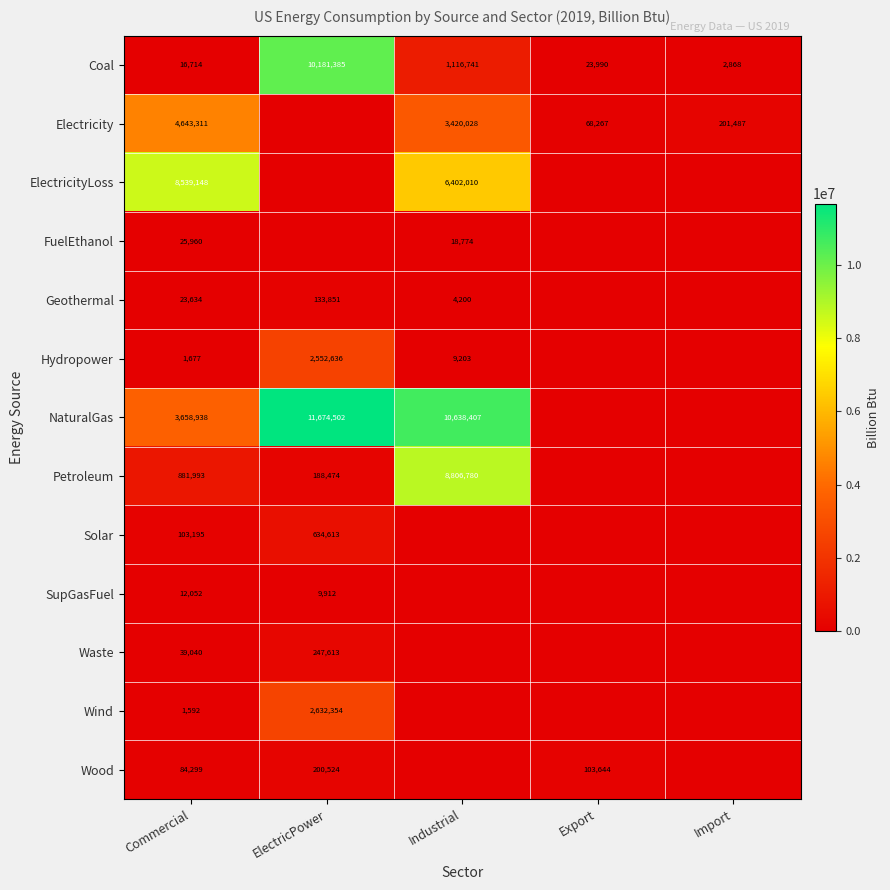

Is it true that Coal equals 3921 at Import?

False